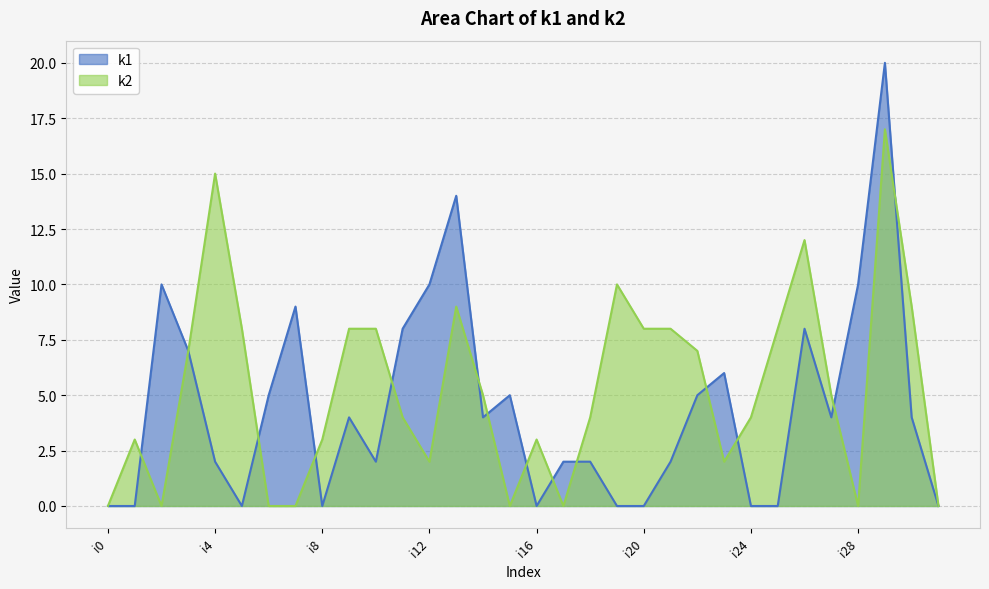

At which category does the chart reach its minimum across all series?

i0